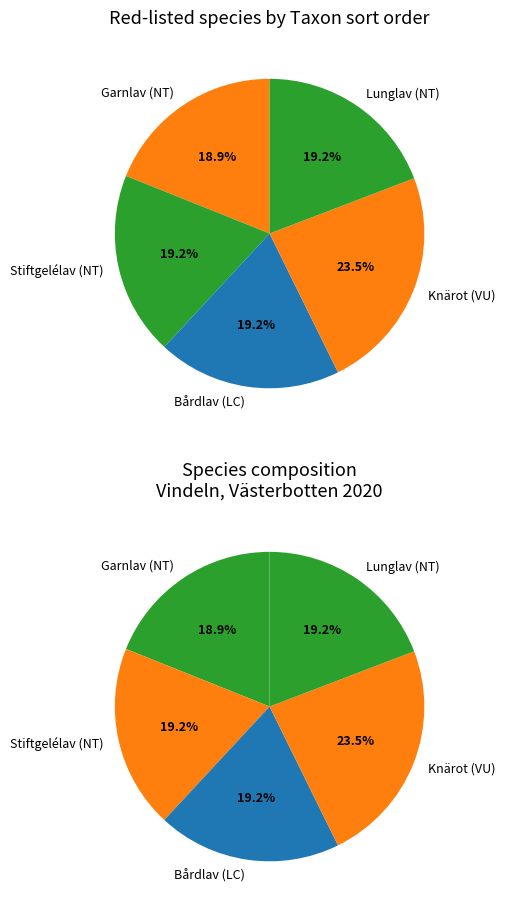

Rank the categories by value from lowest to highest.

Garnlav (NT), Stiftgelélav (NT), Lunglav (NT), Bårdlav (LC), Knärot (VU)